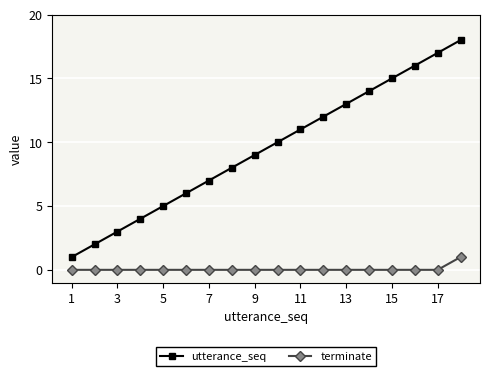

What is the greatest value displayed?

18